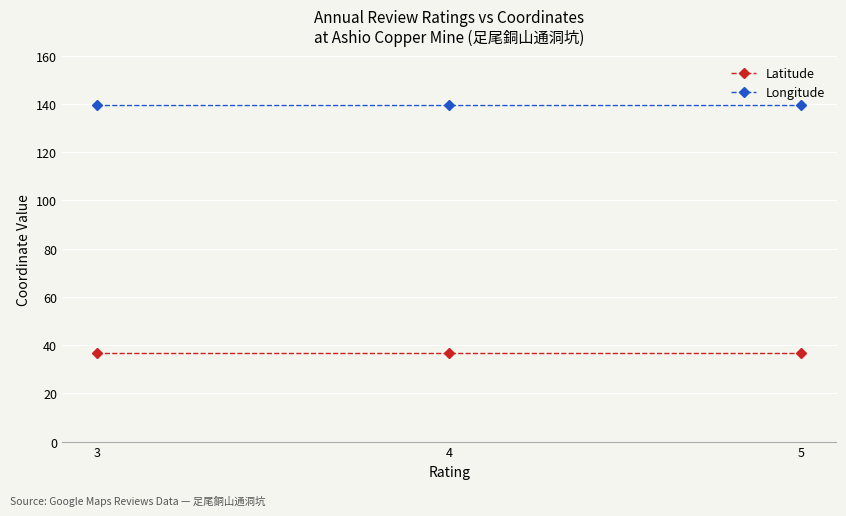

What is the average value of the Latitude series?

36.6